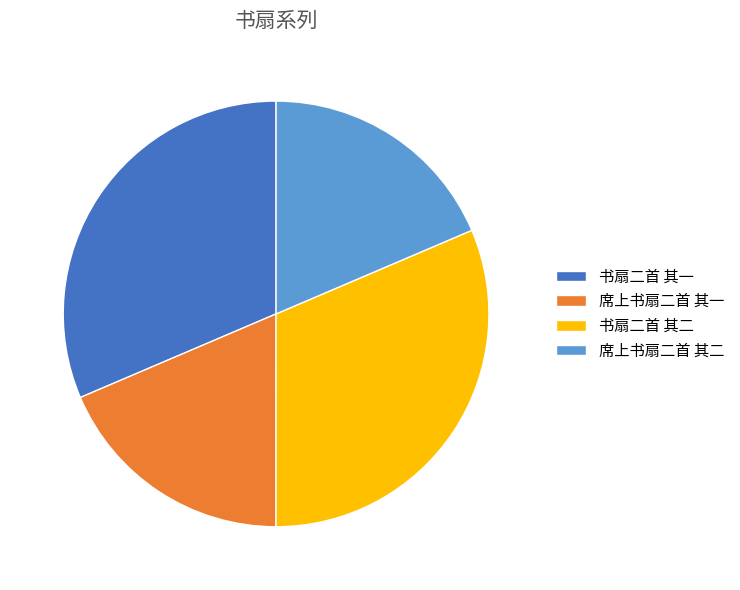

Is 书扇二首 其一 the majority of the pie?

No